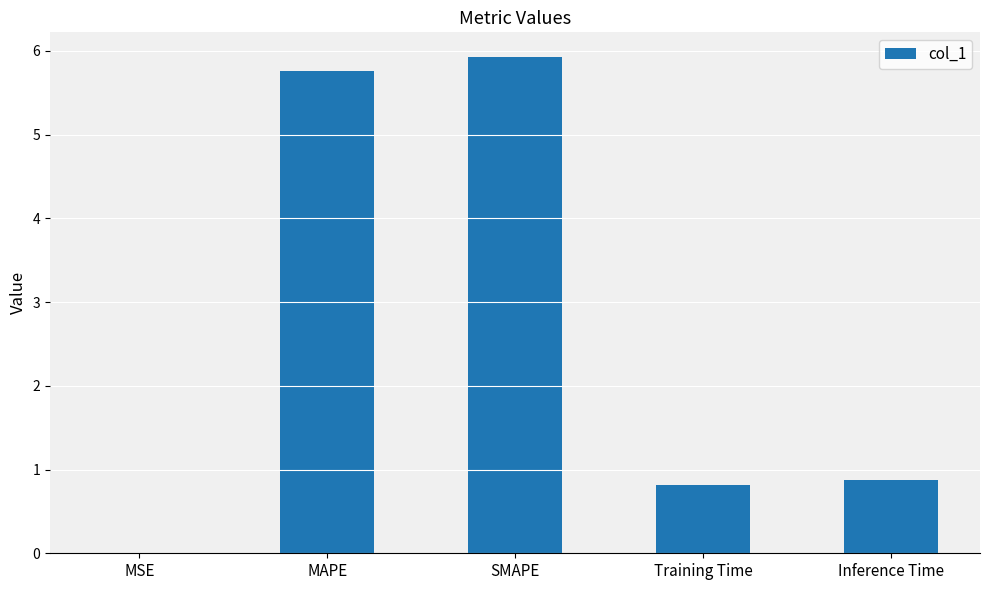

What is the average value?

2.7